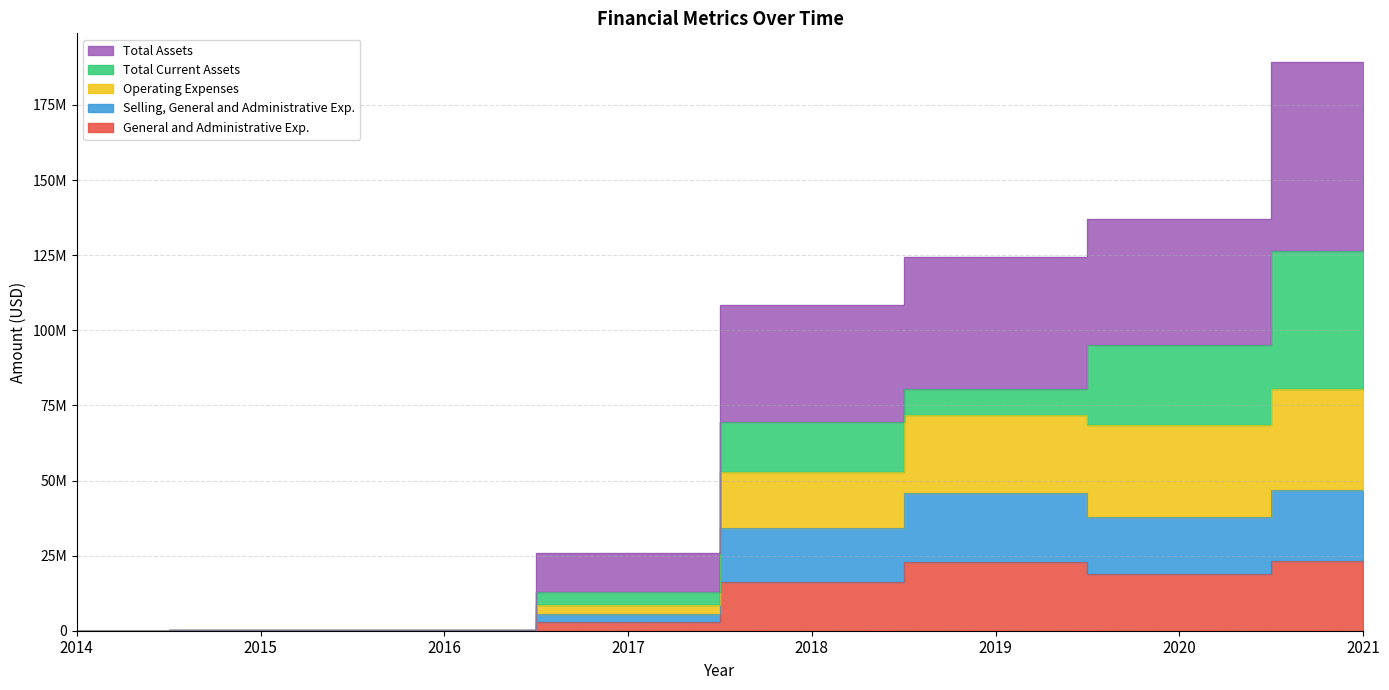

What is the difference between the second highest and minimum values in the Selling, General and Administrative Exp. series?

45723066